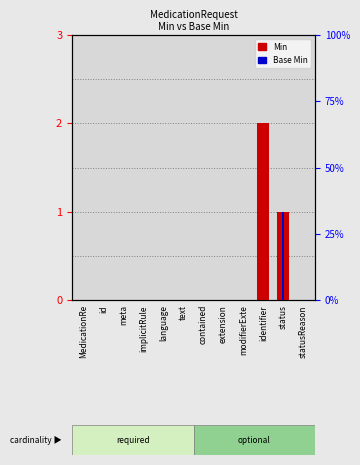

What is the sum of all Min values?

3